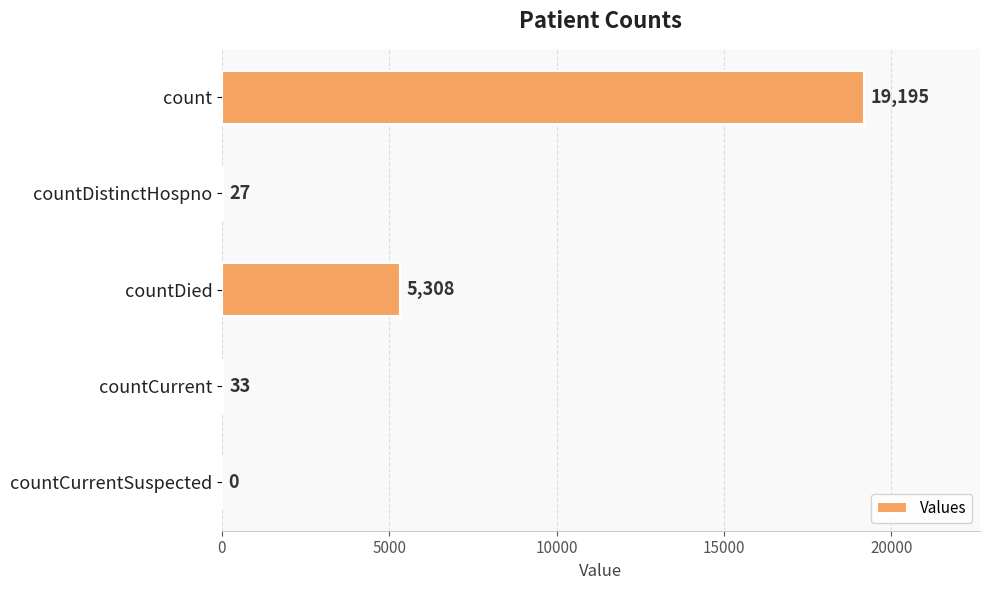

What is the sum of all values?

24563